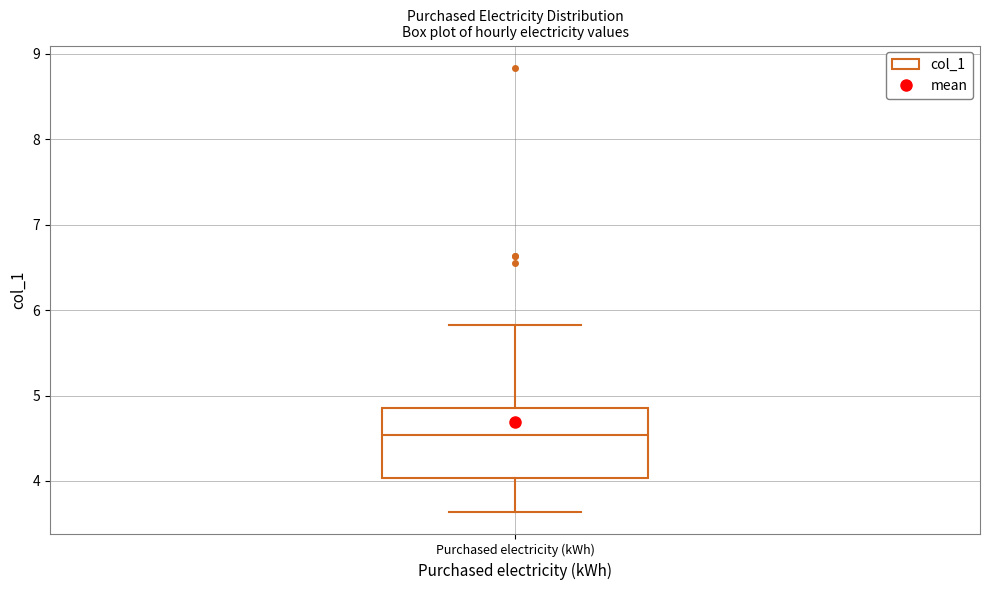

Transcribe this box plot: give where the median line is, the range the box spans, and where the two whiskers end, as read against the y-axis. The values are not printed on the chart, so give them approximately, as read against the axis.

median 4.5, box 4.0 to 4.8, whiskers 3.6 to 5.8